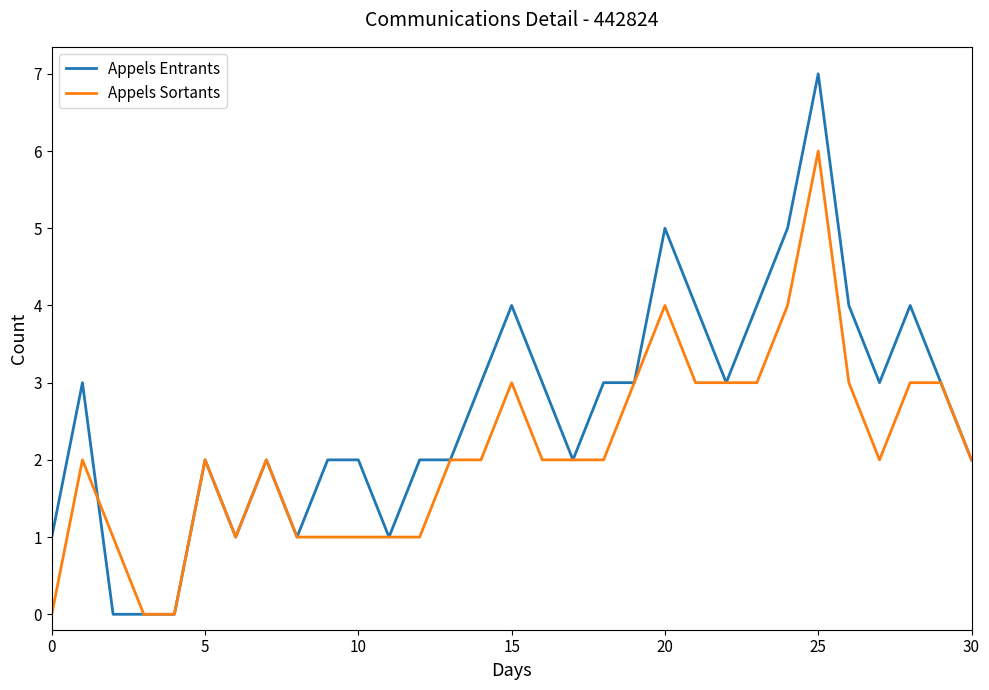

Which series has the largest range (max minus min)?

Appels Entrants